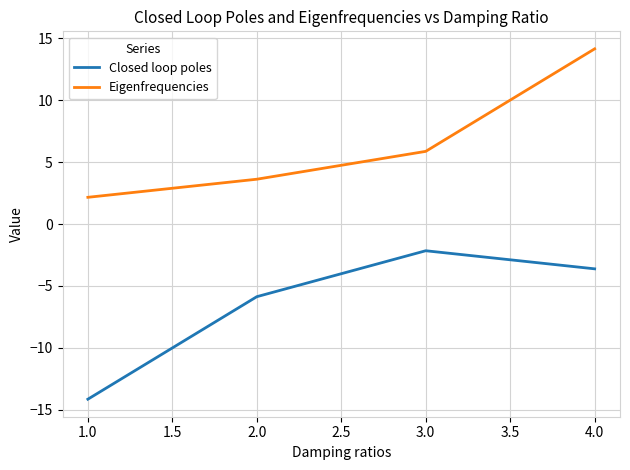

True or false: Eigenfrequencies and Closed loop poles intersect in this chart.

False